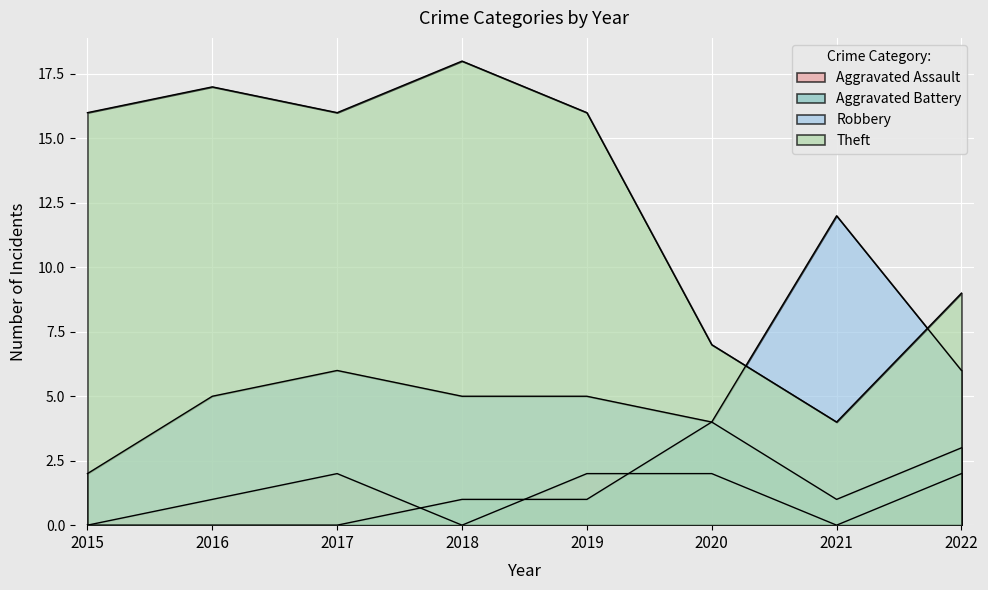

What is the greatest value displayed?

18